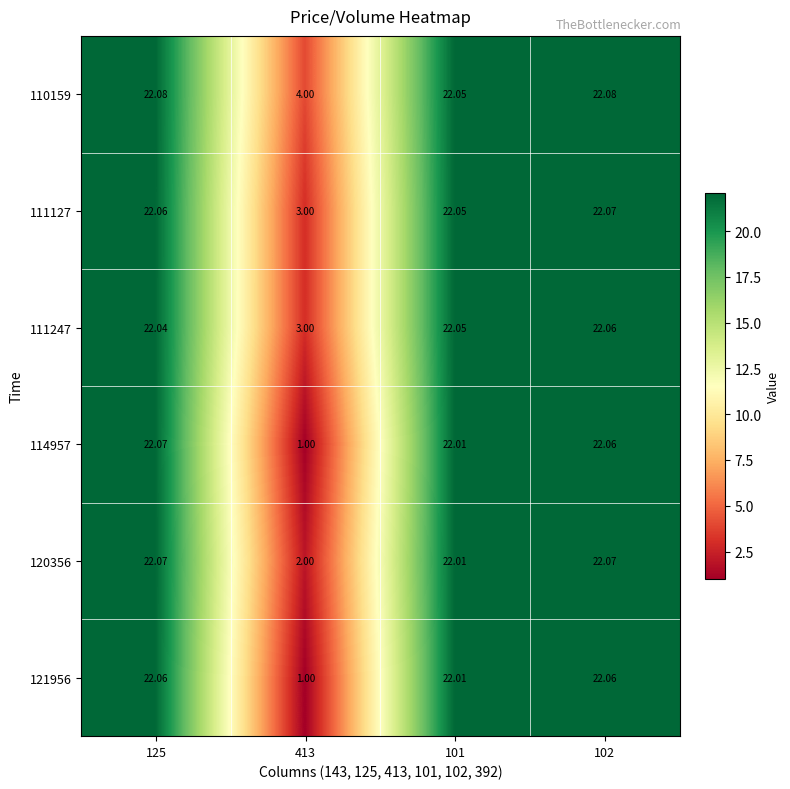

Is the value of 120356 at 102 greater than the value of 121956 at 102?

Yes